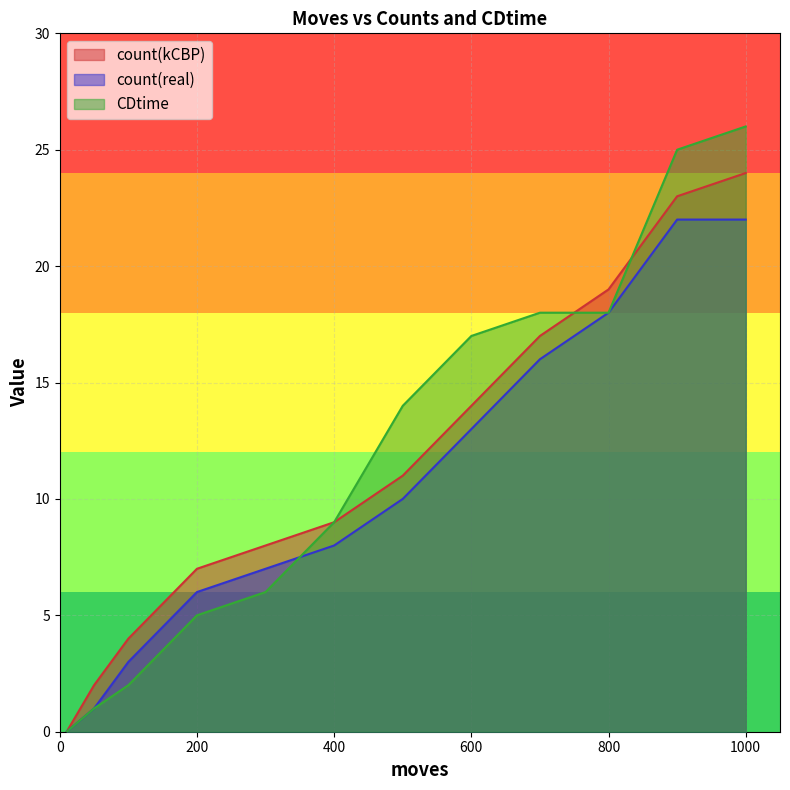

How many data points in CDtime are above 14?

5